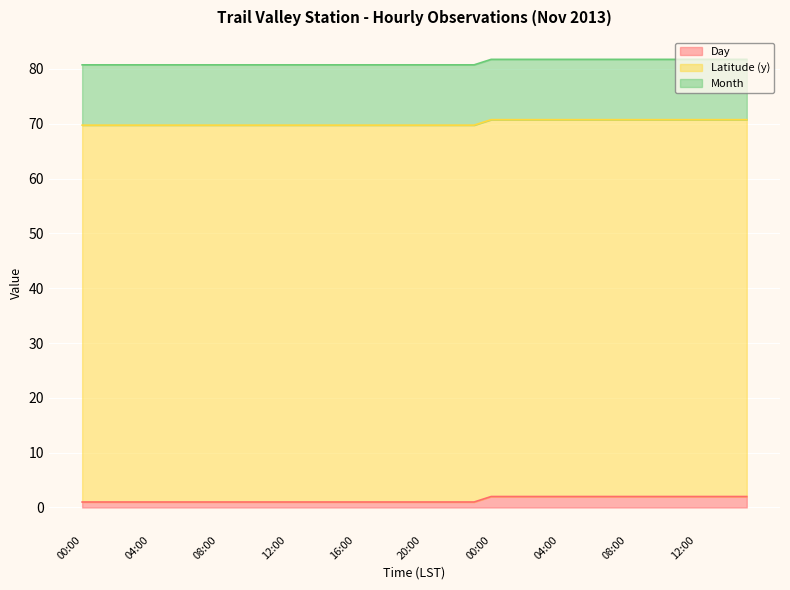

What is the value of the Month point at the 21st from the left?

11.0